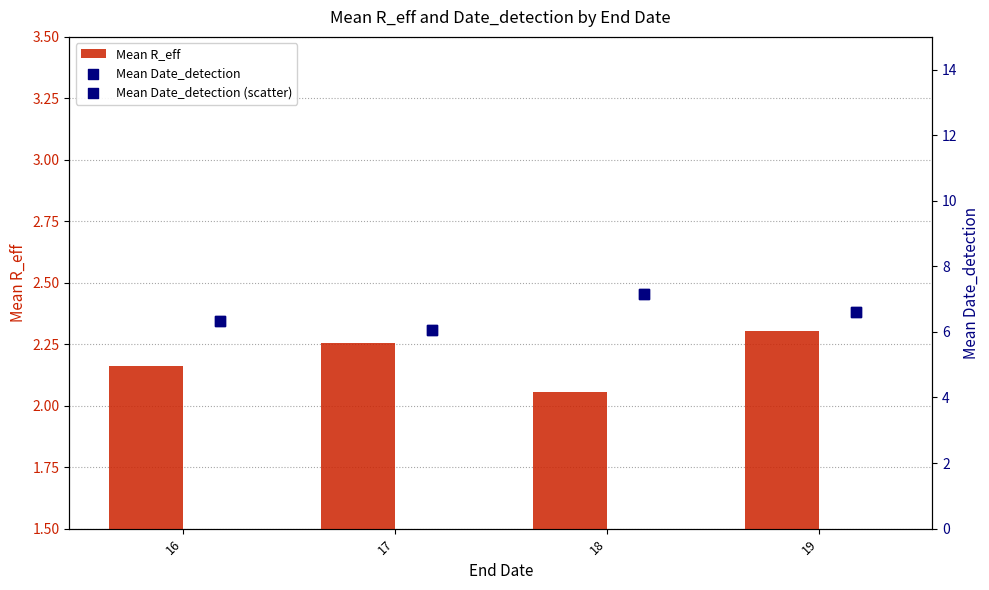

Which series contains the highest Y value?

Mean Date_detection